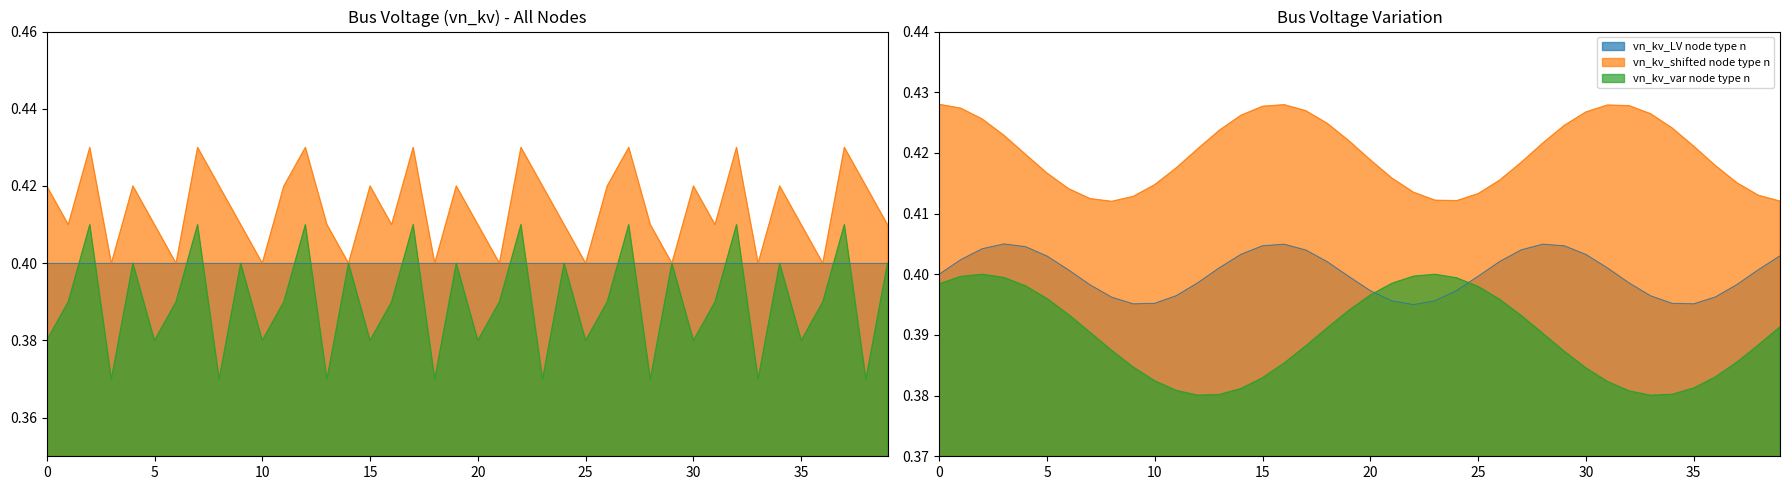

What is the value of the vn_kv_shifted point at the 27th from the left?

0.4